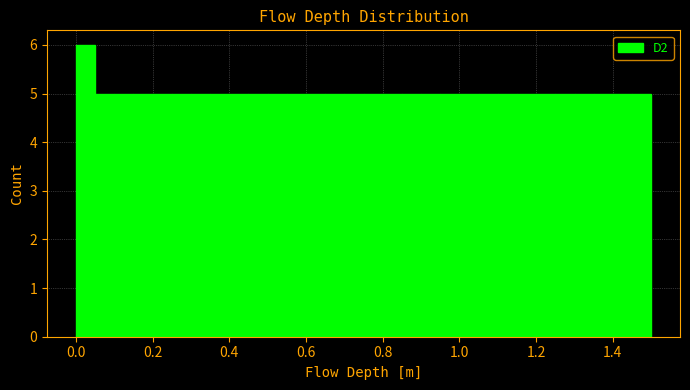

Around what value on the x-axis is the tallest bar? Give the approximate position of its centre, as read against the axis.

0.02